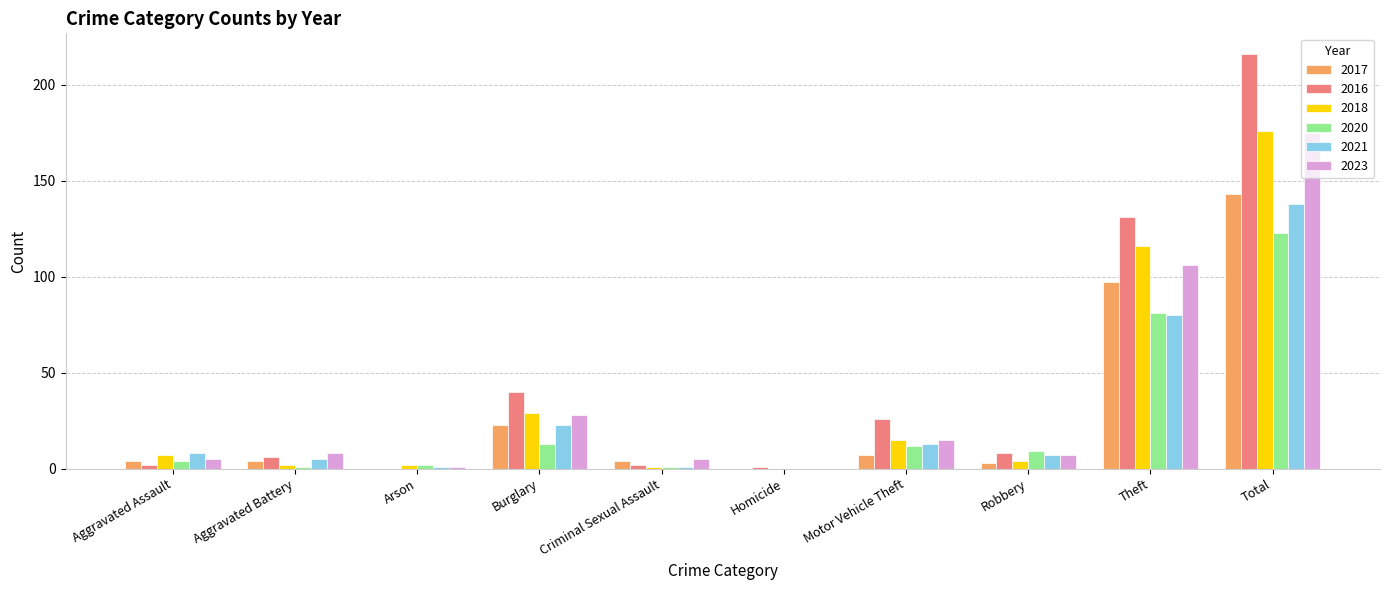

How many groups of bars are there?

10